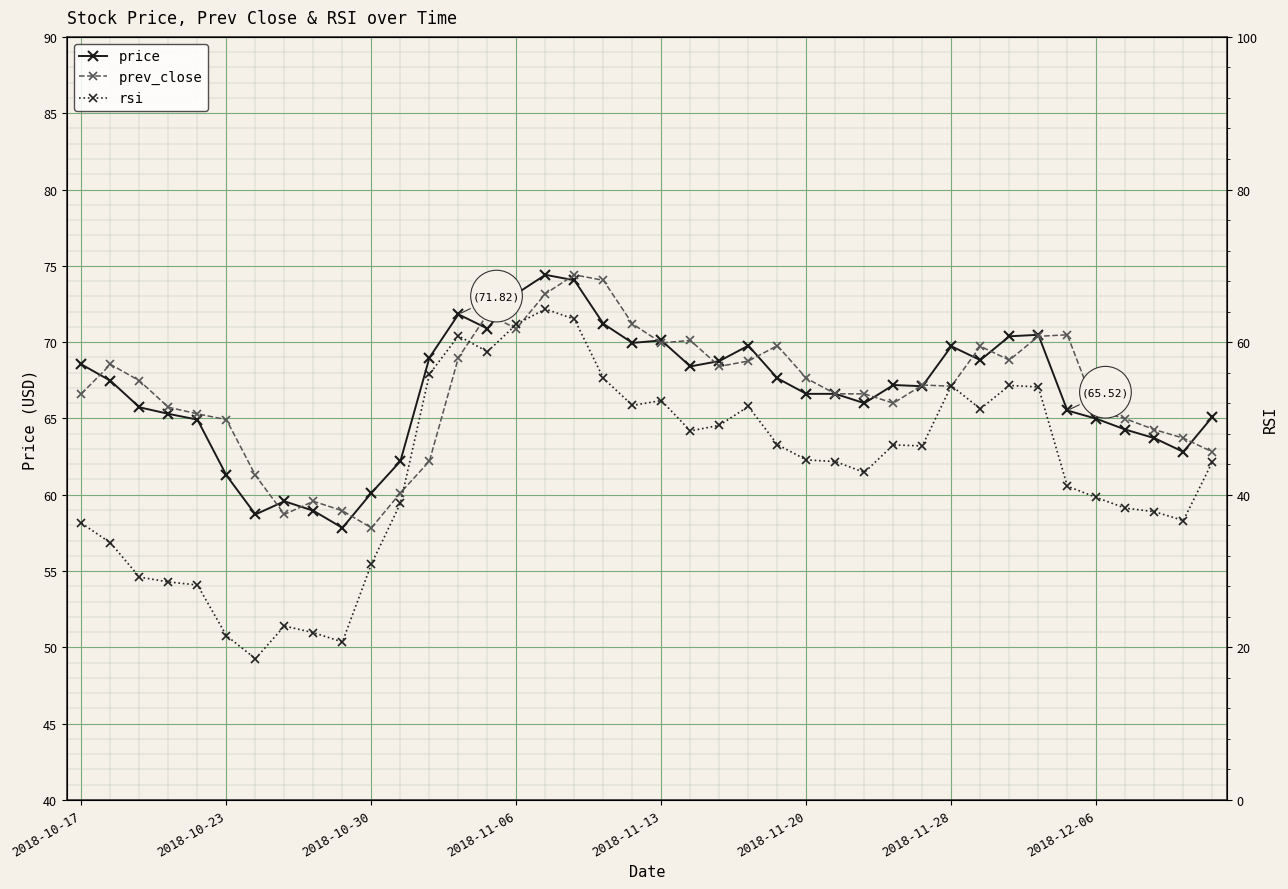

Which series has the widest spread of values?

rsi